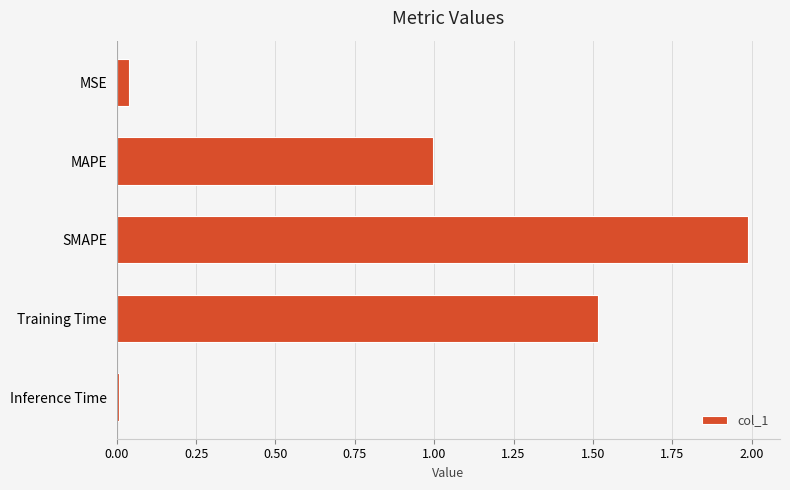

The value at Inference Time is 0.0. True or false?

True